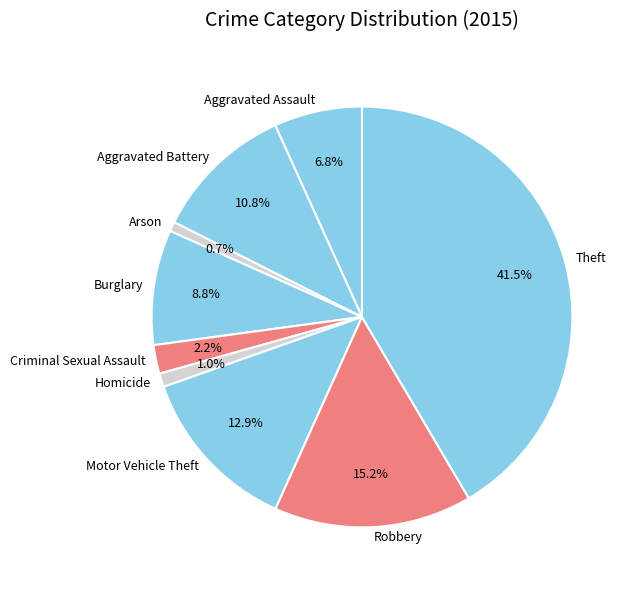

What percentage do Theft and Criminal Sexual Assault together represent?

43.7%